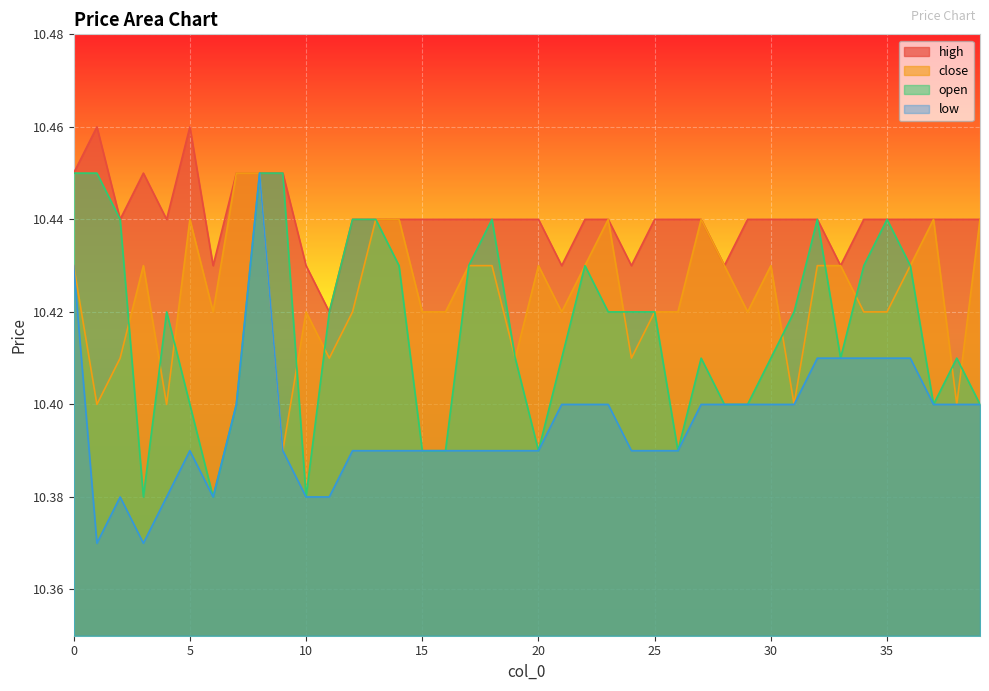

True or false: high and open intersect in this chart.

False